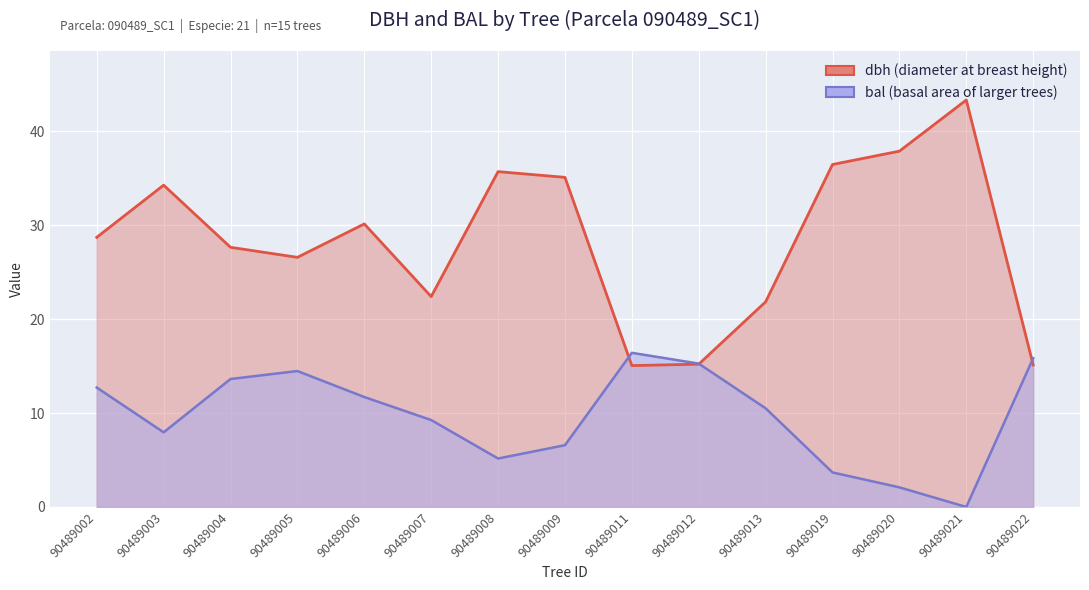

True or false: dbh and bal cross at least once.

True